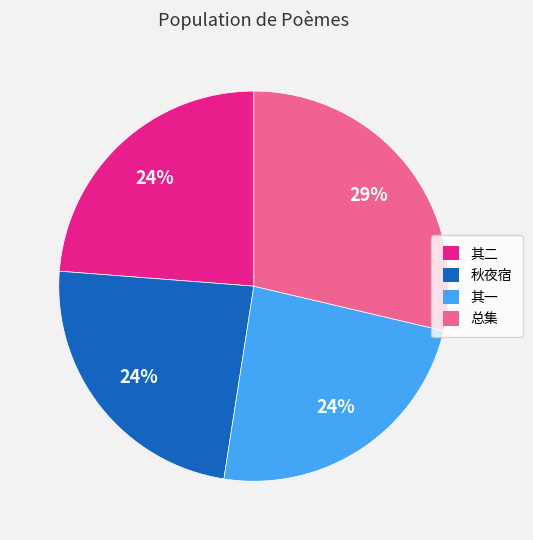

Is there a majority slice in this chart?

No